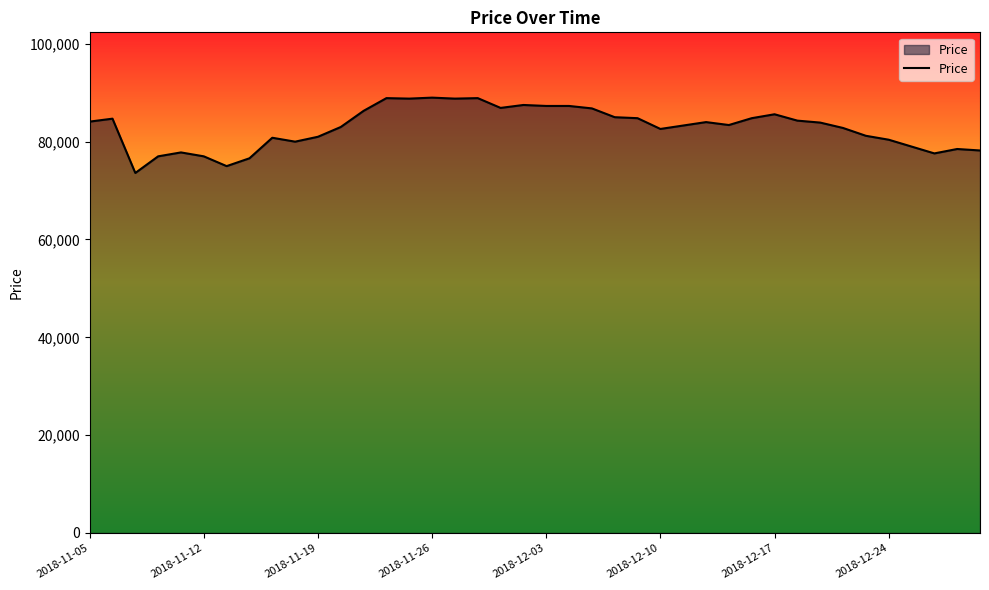

What is the difference between the maximum and minimum values?

15400